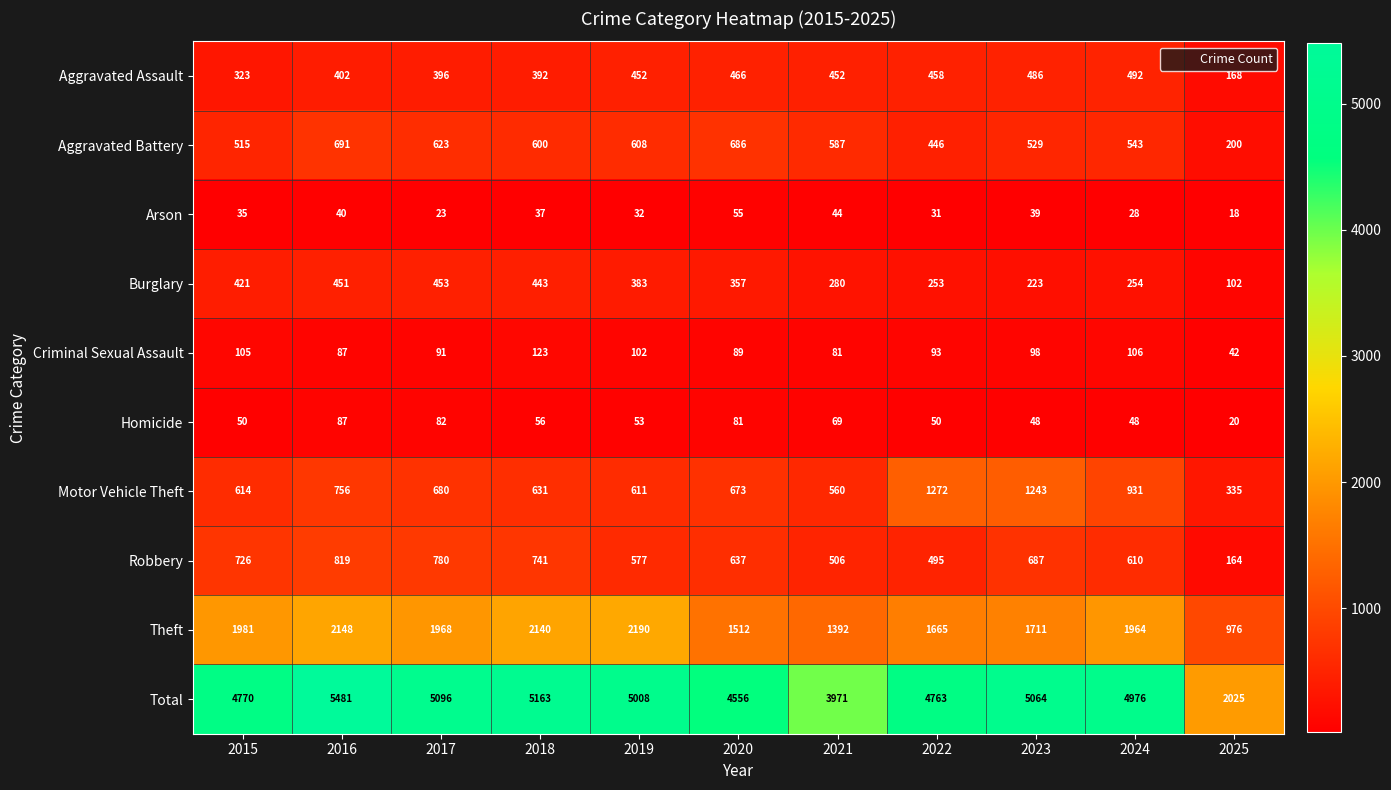

What is the minimum value shown in the chart?

18